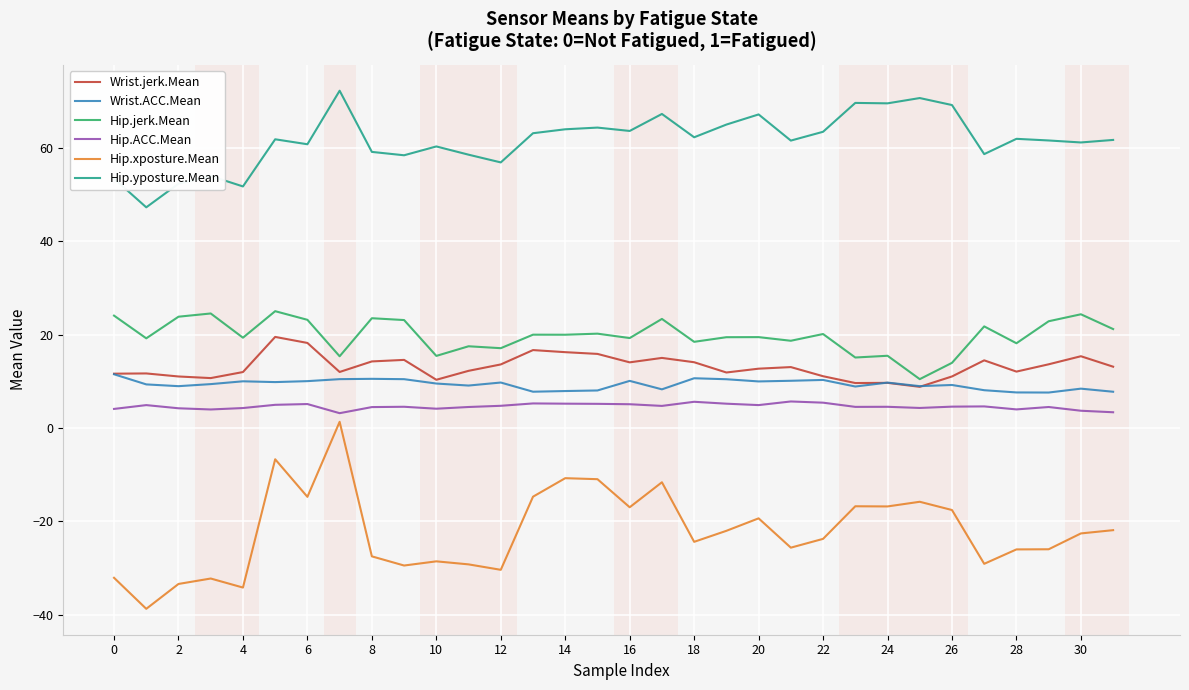

Which series has the widest spread of values?

Hip.xposture.Mean